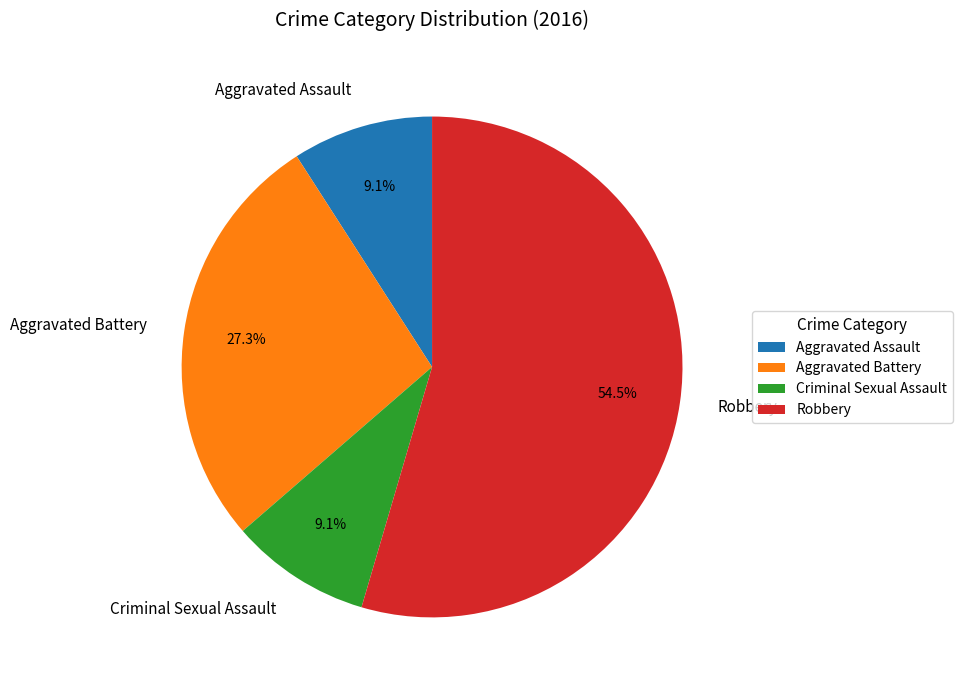

How many slices are in this pie chart?

4